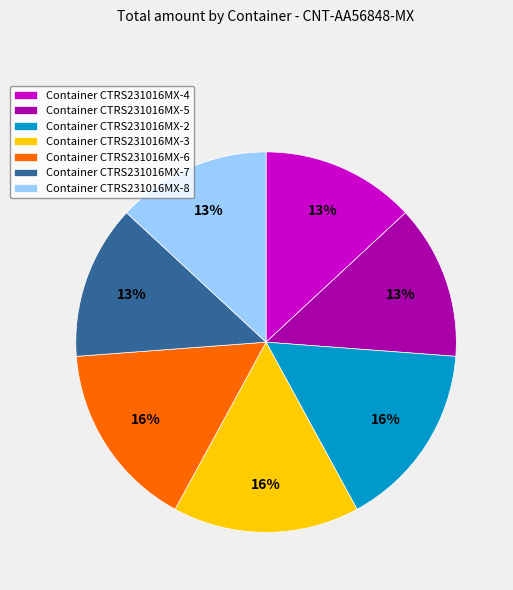

To the nearest percent, what percentage of the pie is Container CTRS231016MX-4?

13%